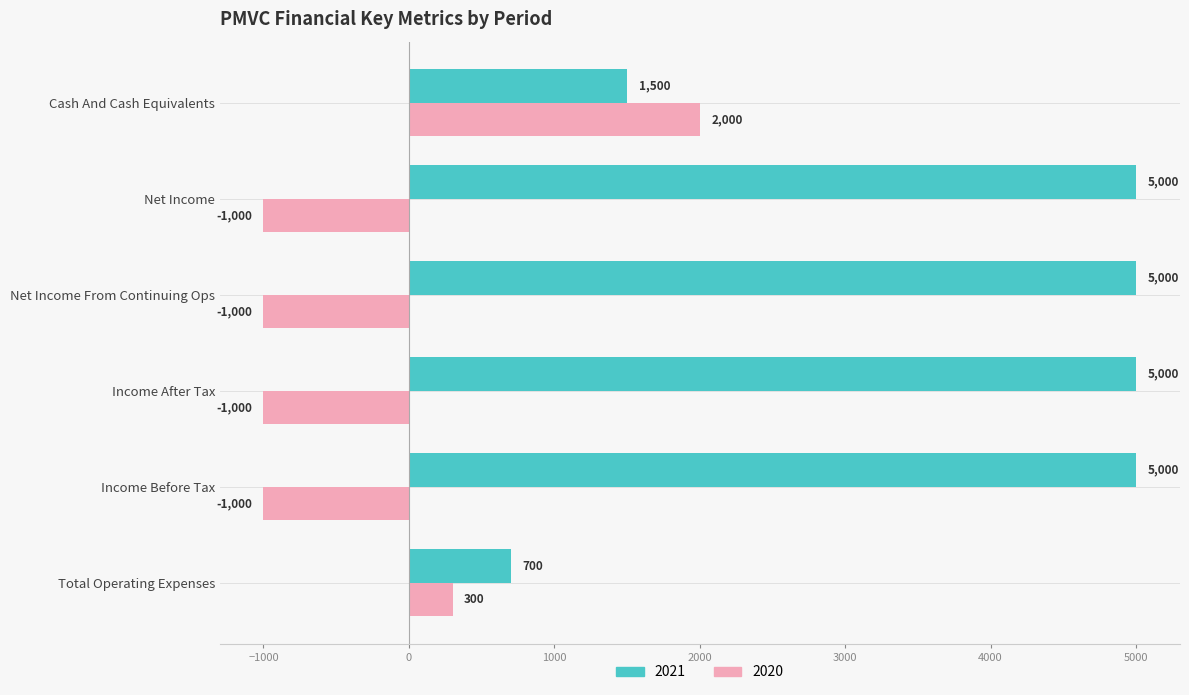

At how many categories does at least one series exceed 1612?

5